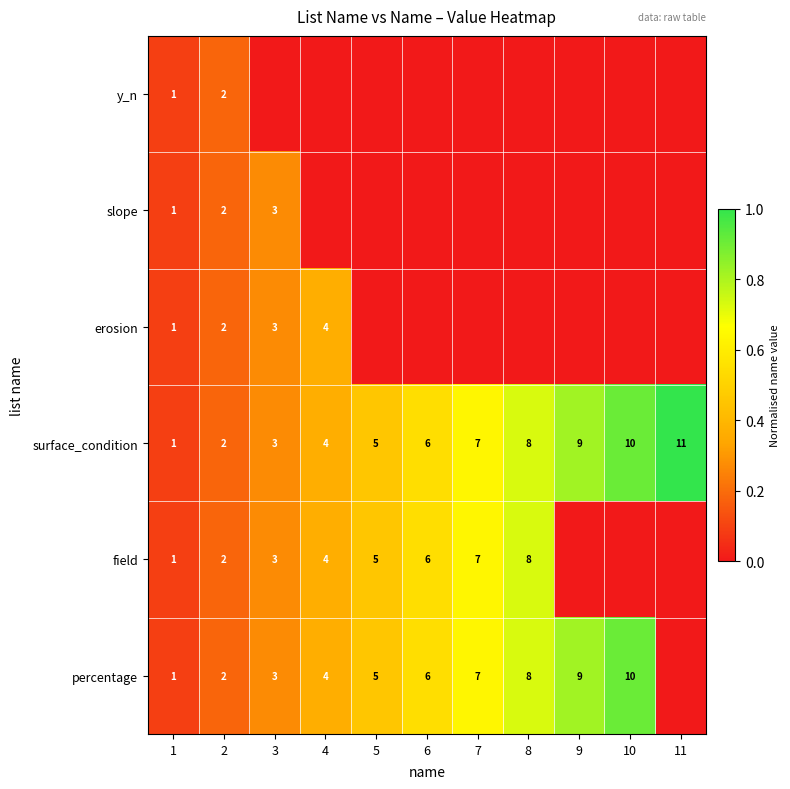

At which label is surface_condition closest to 6?

6